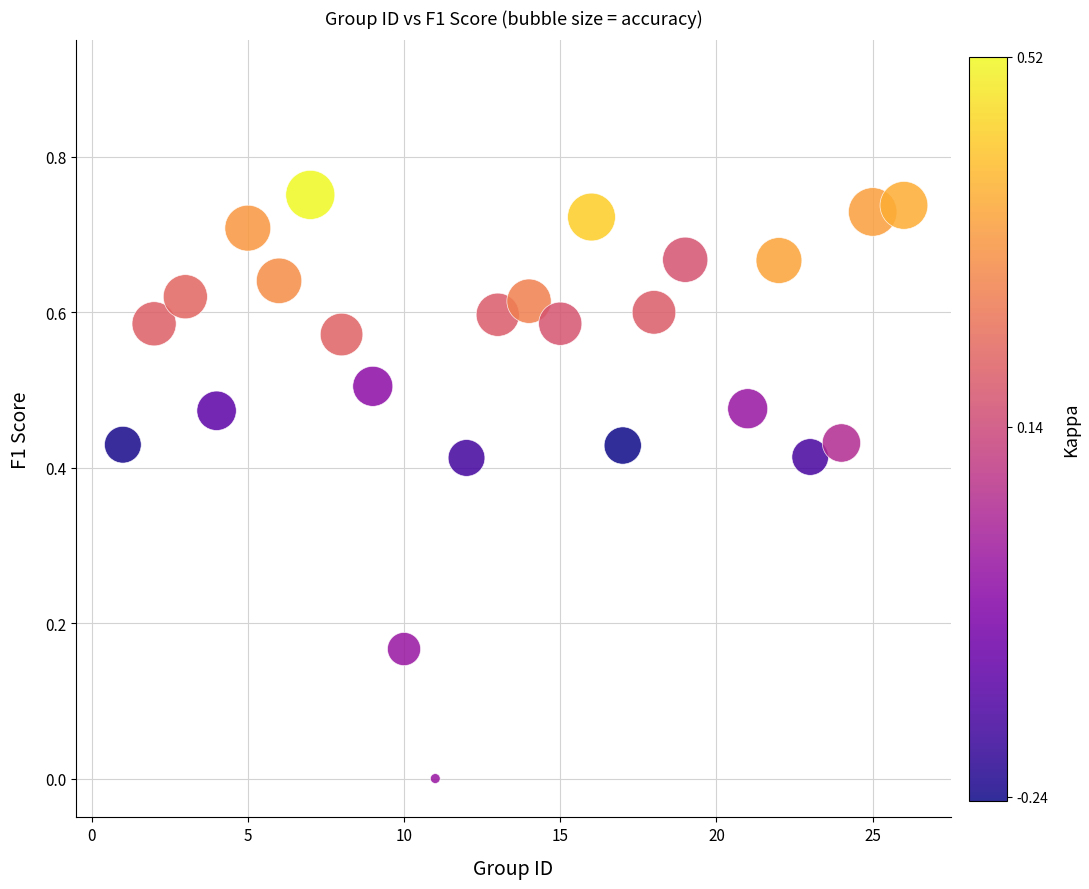

What is the range of X values (max minus min)?

25.0